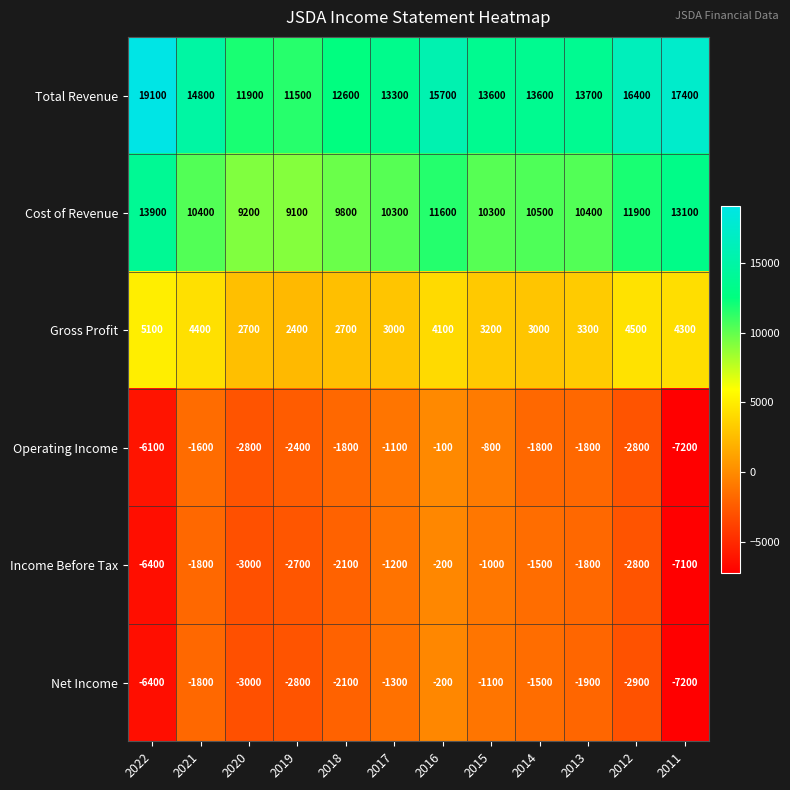

What is the minimum value shown in the chart?

-7200